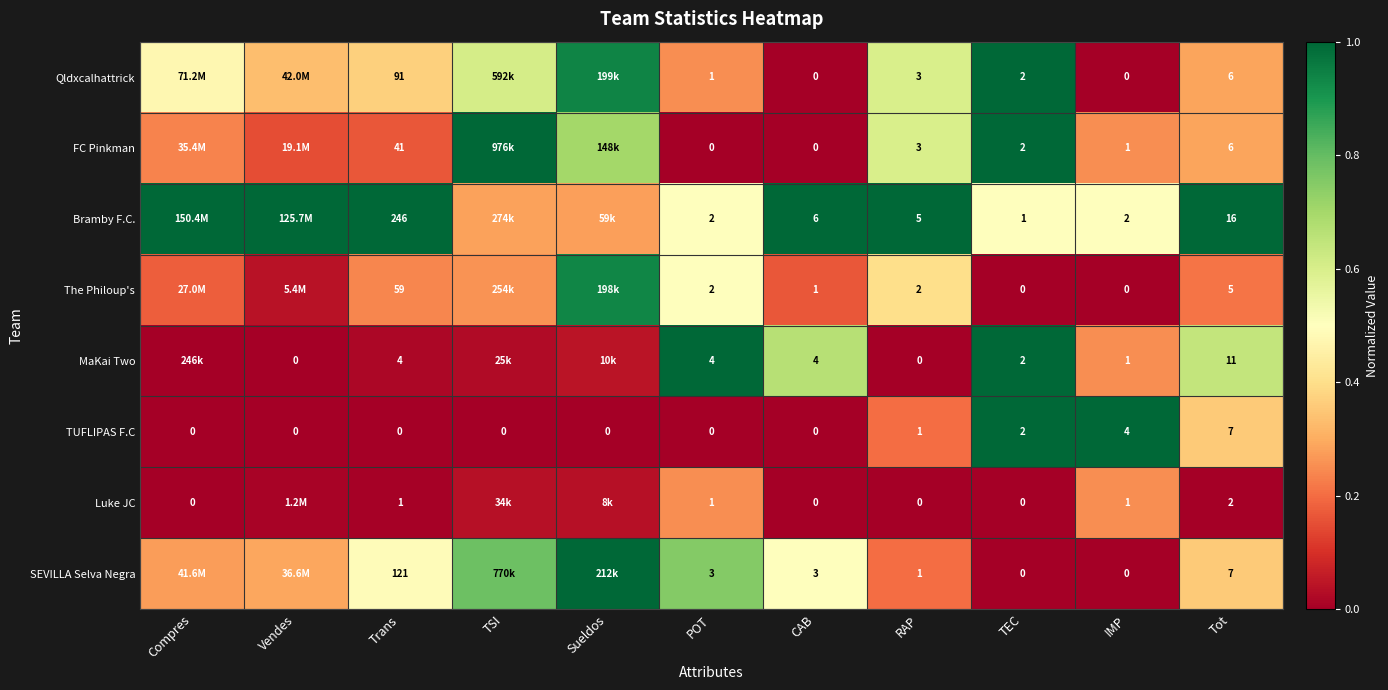

Is the value of The Philoup's at CAB greater than the value of MaKai Two at CAB?

No